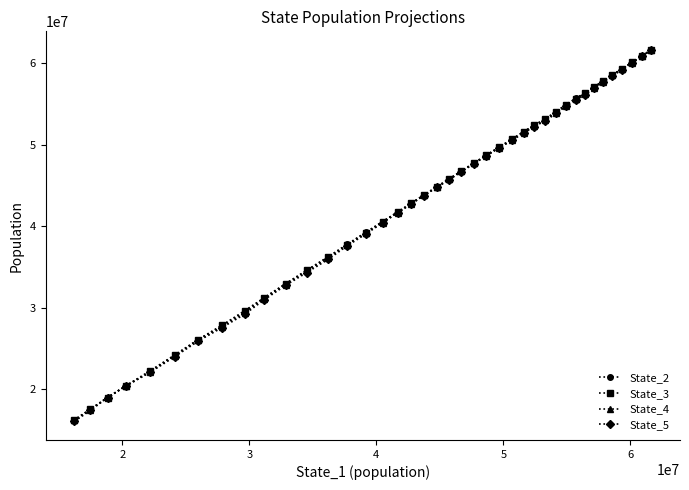

Which series has the largest range (max minus min)?

State_5